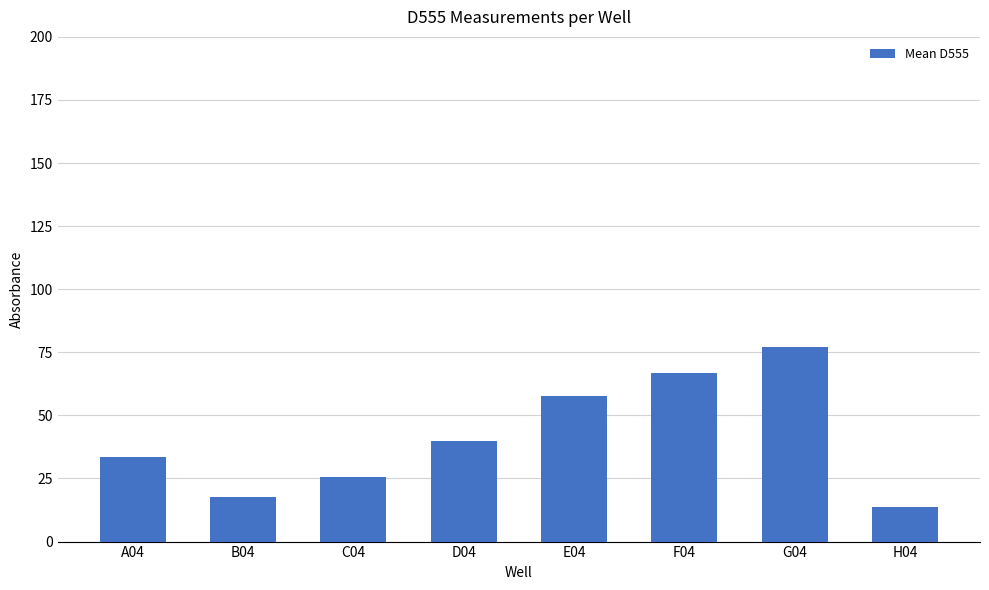

Reading right to left, transcribe all the data shown in this chart.

13.6	77.1	66.7	57.5	39.9	25.8	17.8	33.5